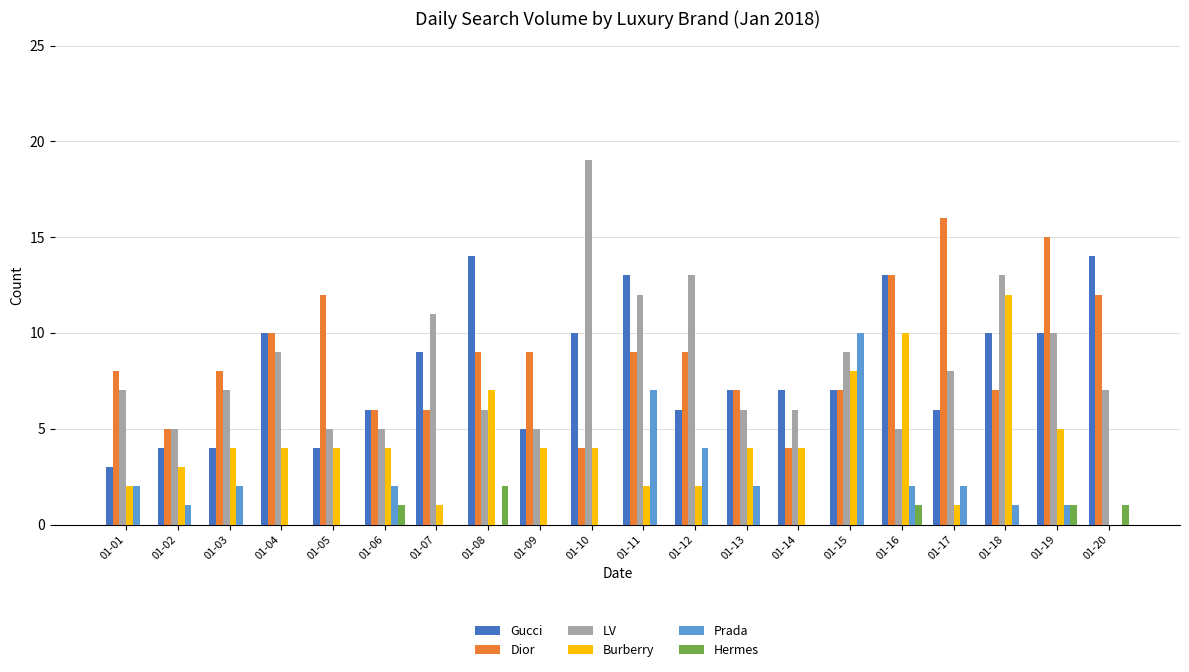

How many series are shown in this chart?

6